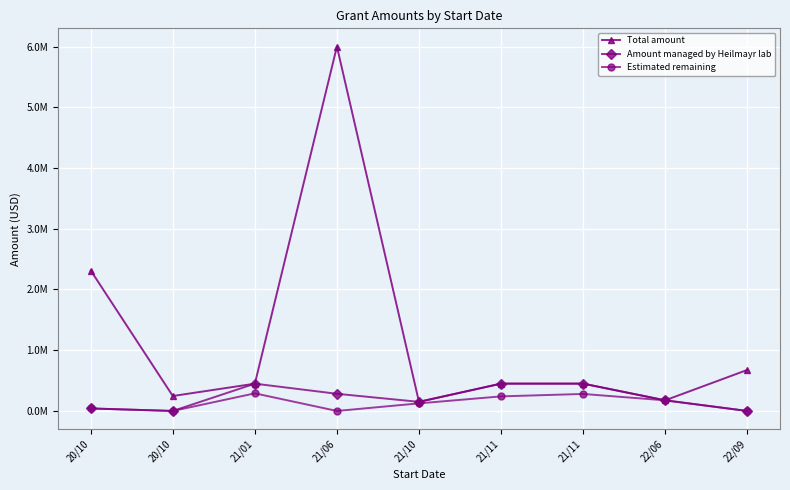

What are all the series names shown in the legend?

Total amount, Amount managed by Heilmayr lab, Estimated remaining